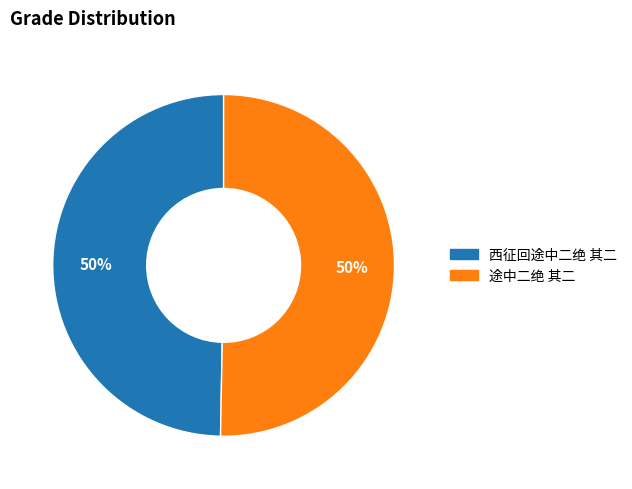

The 西征回途中二绝 其二 slice represents 41% of the pie. True or false?

False